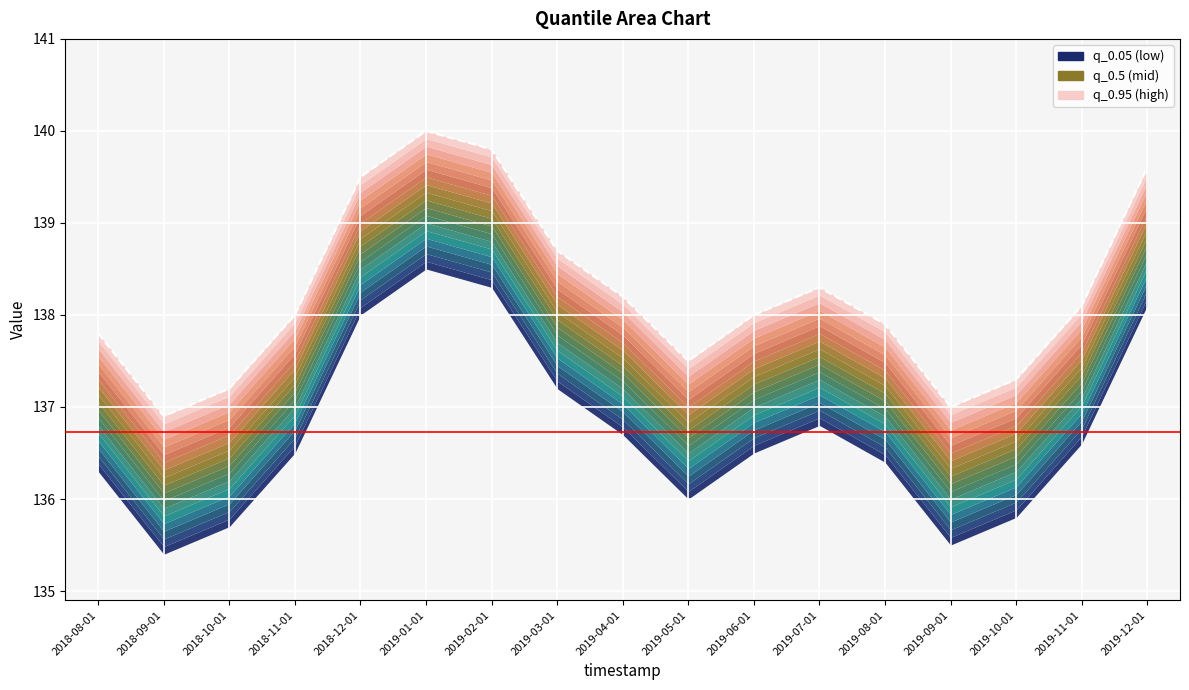

What is the value of the q_0.95 point at the 5th from the left?

139.5